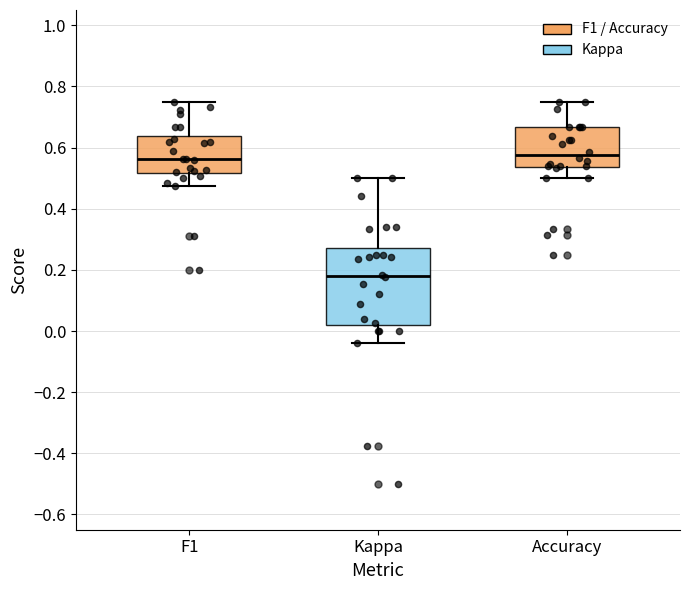

Reading left to right, transcribe this box plot: for each box, give where its median line is, the range the box spans, and where its two whiskers end, as read against the y-axis. The values are not printed on the chart, so give them approximately, as read against the axis.

F1: median 0.56, box 0.52 to 0.64, whiskers 0.48 to 0.76
Kappa: median 0.18, box 0.02 to 0.28, whiskers -0.04 to 0.50
Accuracy: median 0.58, box 0.54 to 0.66, whiskers 0.50 to 0.76